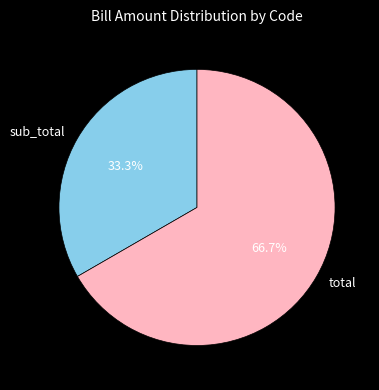

What percentage is the total slice, to the nearest percent?

67%